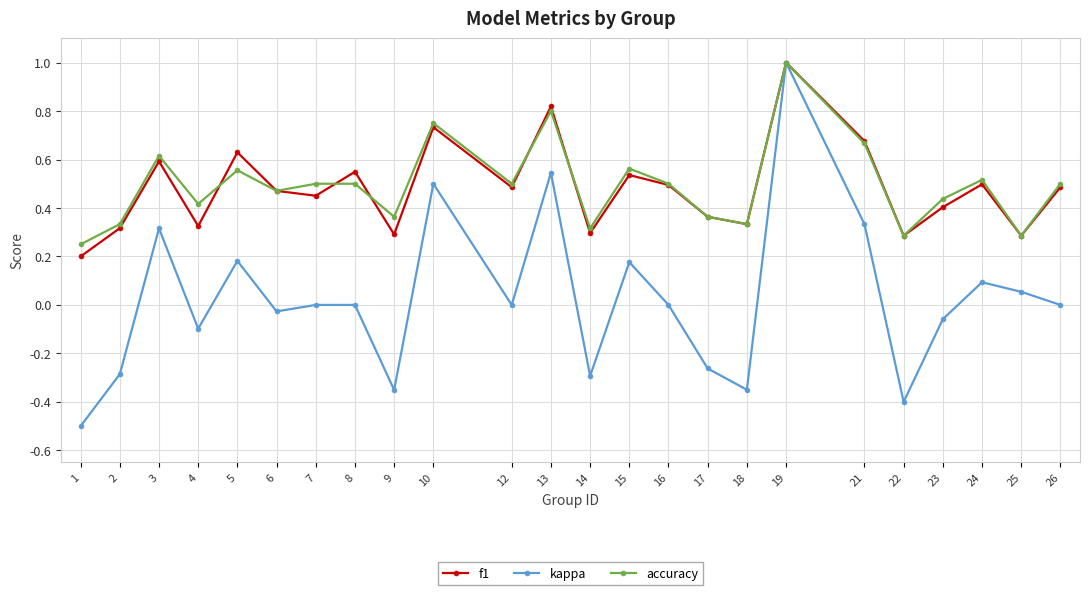

True or false: accuracy has a value of 1.2 at 10.

False